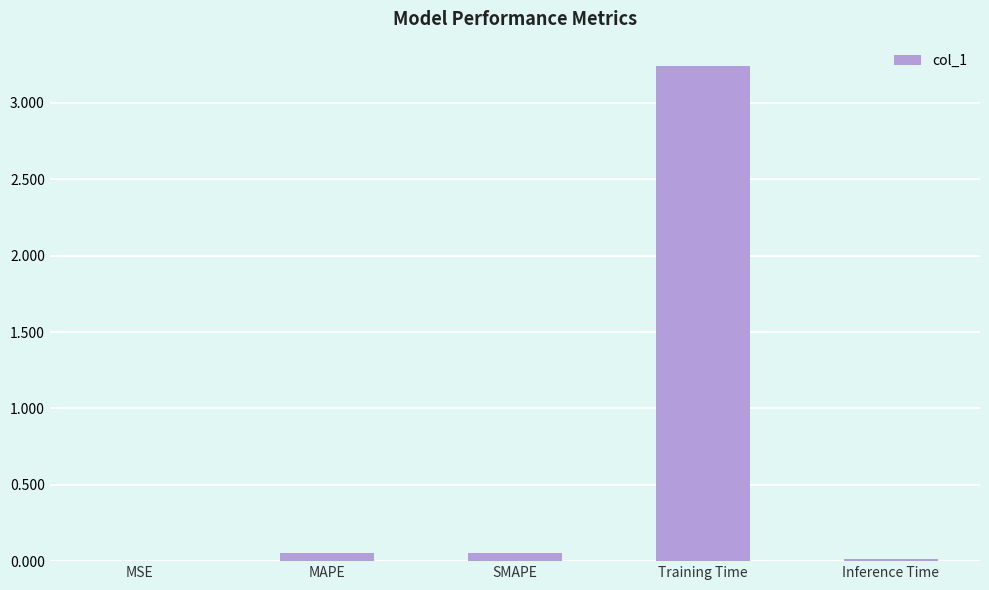

Which category has the highest value across all series?

Training Time